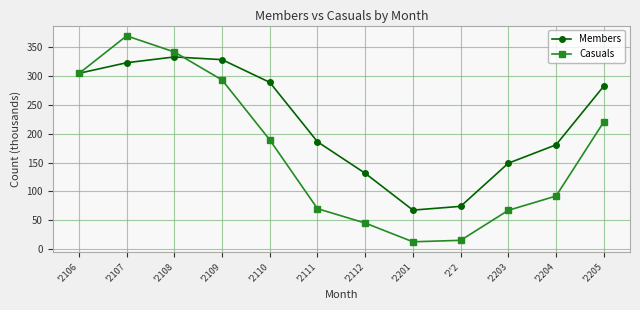

At which category does the chart reach its peak across all series?

'2107